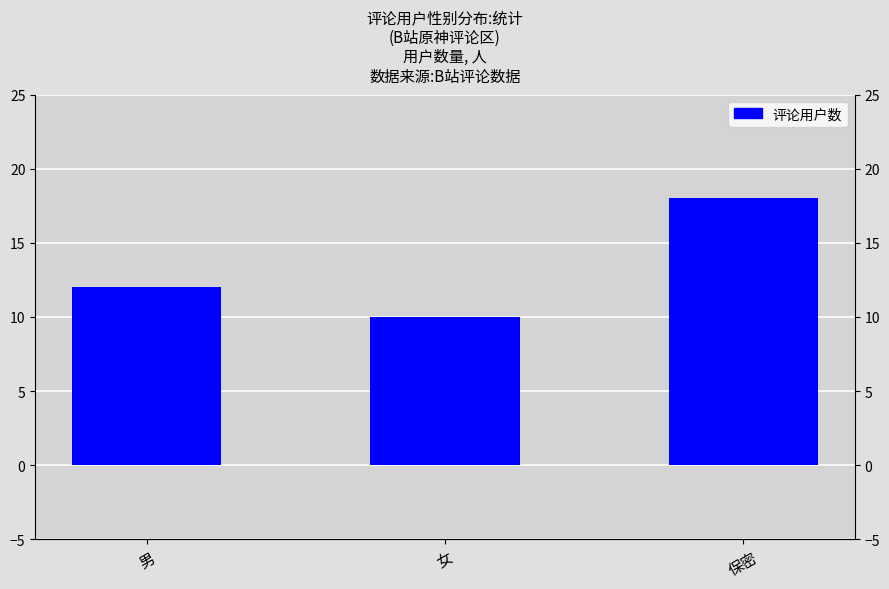

What is the greatest value displayed?

18